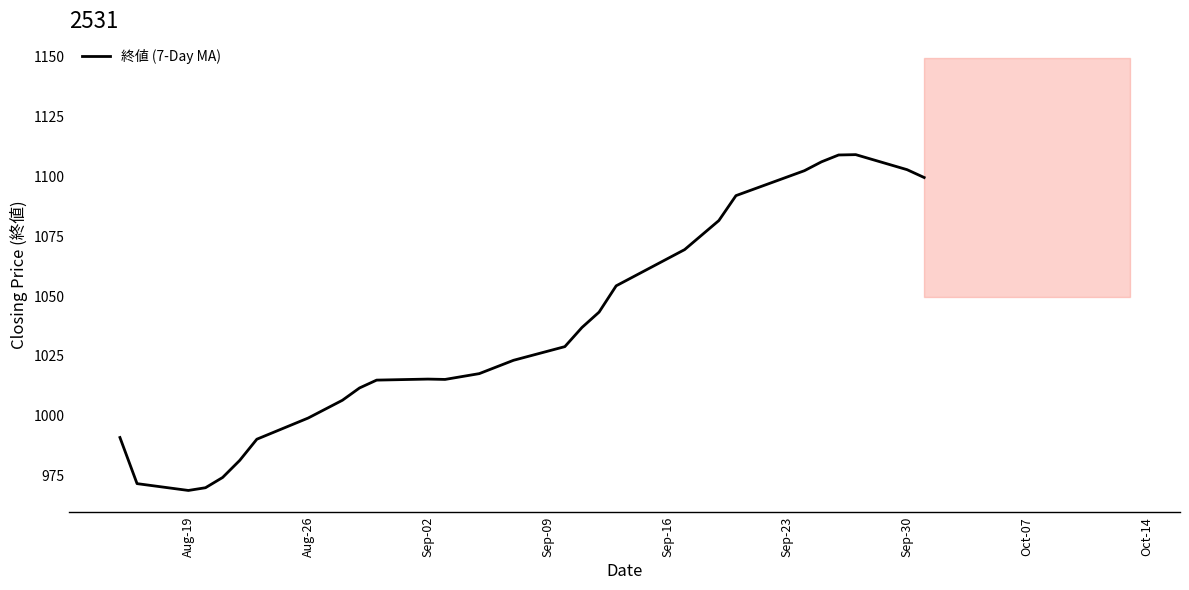

The value of 終値 (7-Day MA) at Aug-19 is 1298.6. True or false?

False